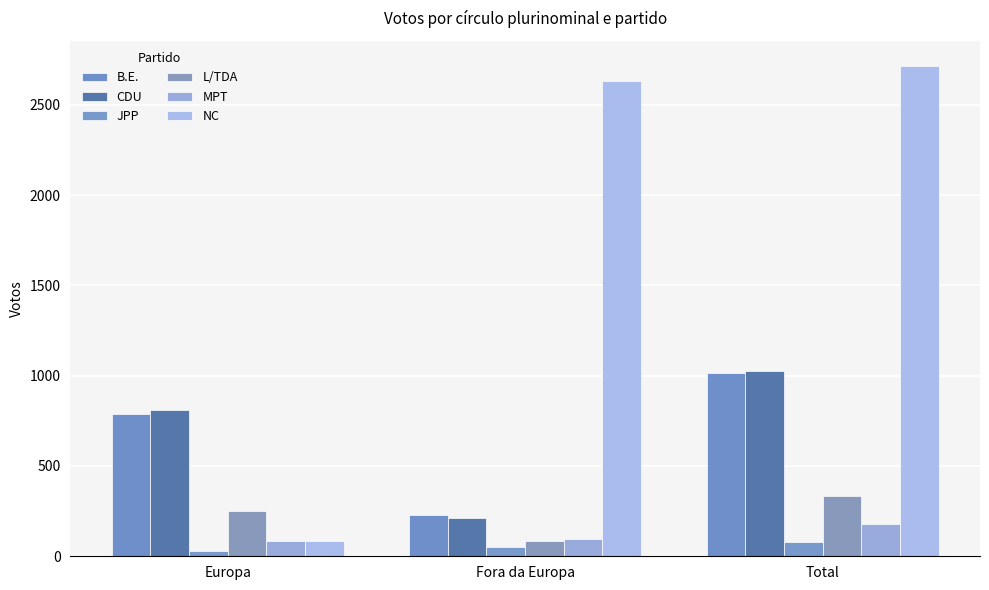

Reading left to right, transcribe all the data shown in this chart.

B.E.: Europa=785	Fora da Europa=229	Total=1014
CDU: Europa=811	Fora da Europa=214	Total=1025
JPP: Europa=28	Fora da Europa=53	Total=81
L/TDA: Europa=249	Fora da Europa=83	Total=332
MPT: Europa=82	Fora da Europa=98	Total=180
NC: Europa=86	Fora da Europa=2631	Total=2717